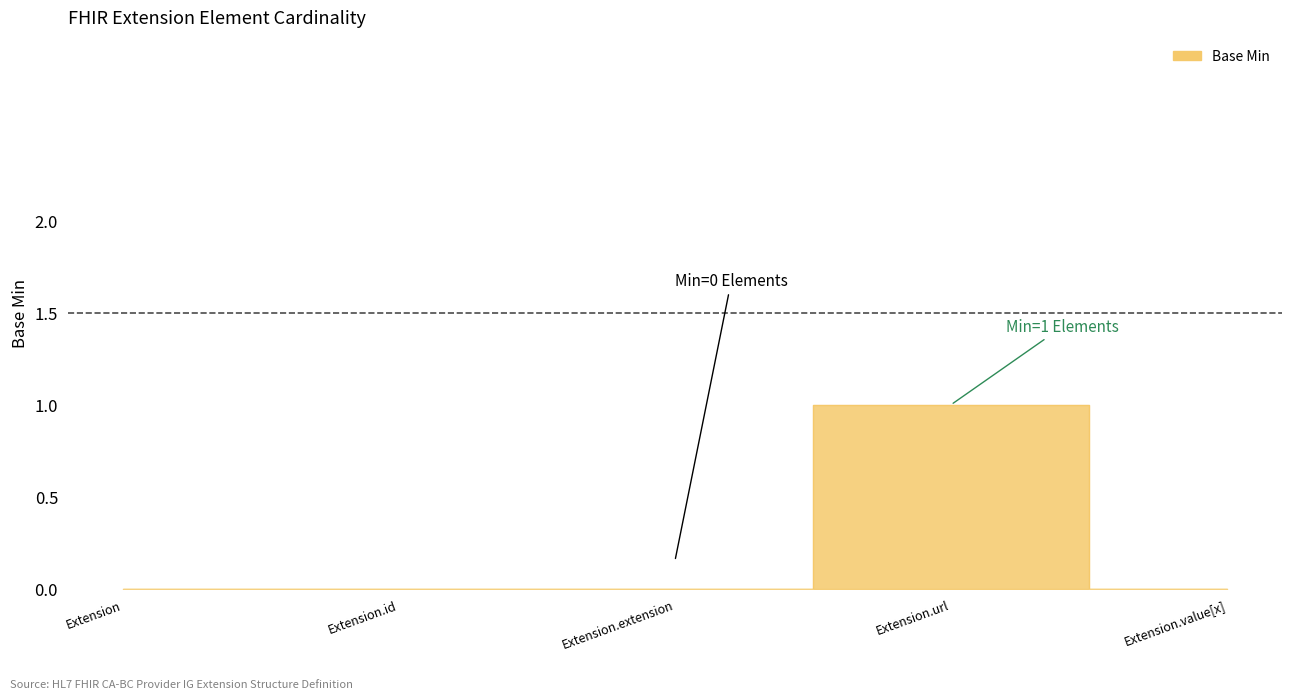

How many values are above zero?

1